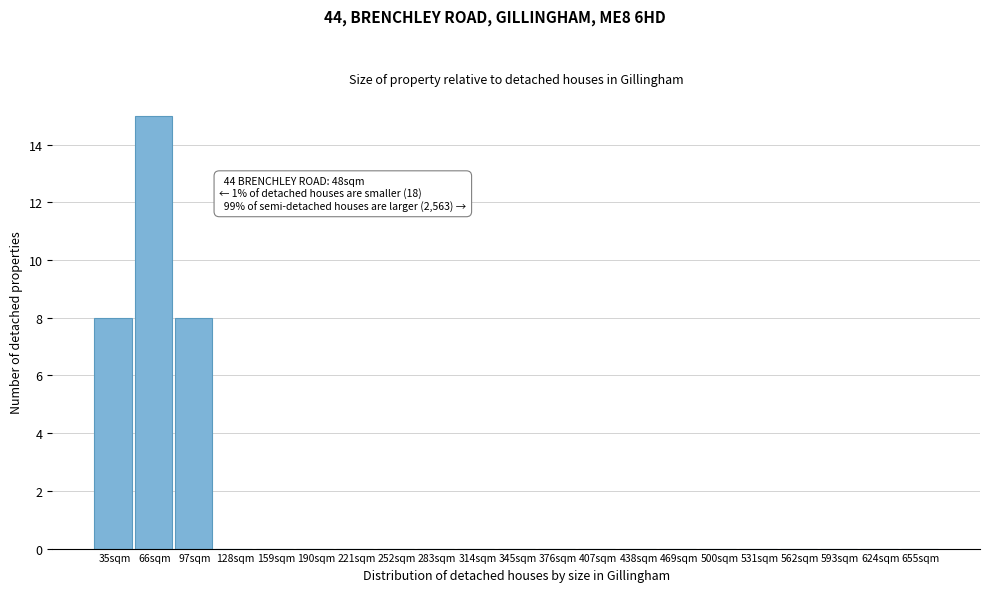

Reading left to right, transcribe all the data shown in this chart.

35sqm=8	66sqm=15	97sqm=8	128sqm=0	159sqm=0	190sqm=0	221sqm=0	252sqm=0	283sqm=0	314sqm=0	345sqm=0	376sqm=0	407sqm=0	438sqm=0	469sqm=0	500sqm=0	531sqm=0	562sqm=0	593sqm=0	624sqm=0	655sqm=0